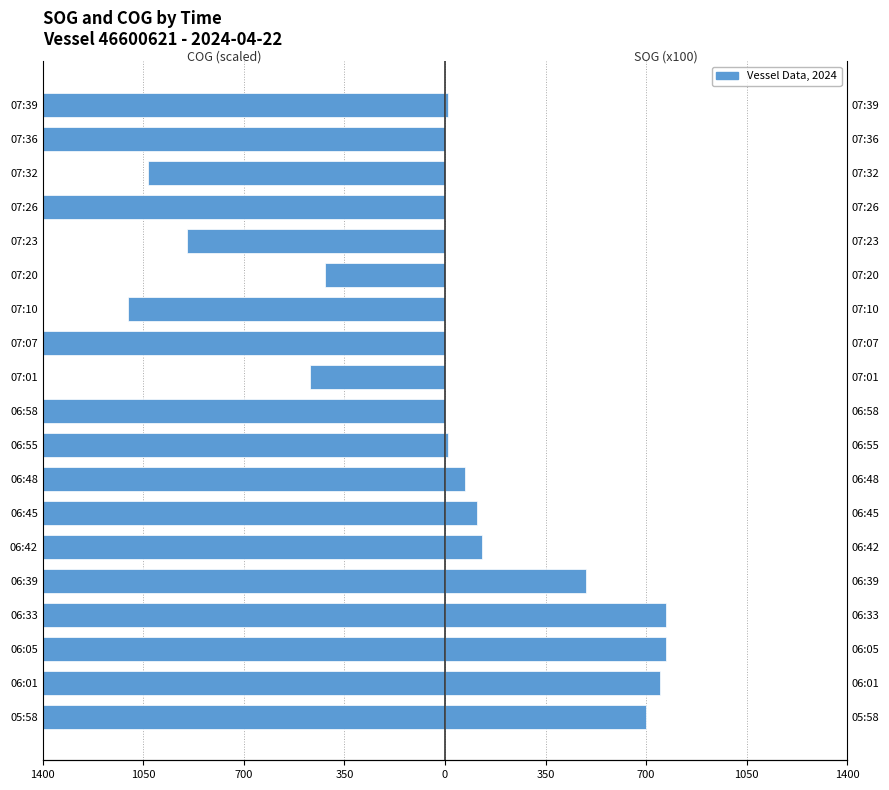

Reading left to right, extract all data points from this chart.

COG (scaled): -1400.0	-1400.0	-1400.0	-1400.0	-1400.0	-1400.0	-1400.0	-1400.0	-1400.0	-1400.0	-469.0	-1400.0	-1104.0	-417.0	-899.0	-1400.0	-1034.0	-1400.0	-1400.0
SOG (scaled x100): 700.0	750.0	770.0	770.0	490.0	130.0	110.0	70.0	10.0	0.0	0.0	0.0	0.0	0.0	0.0	0.0	0.0	0.0	10.0